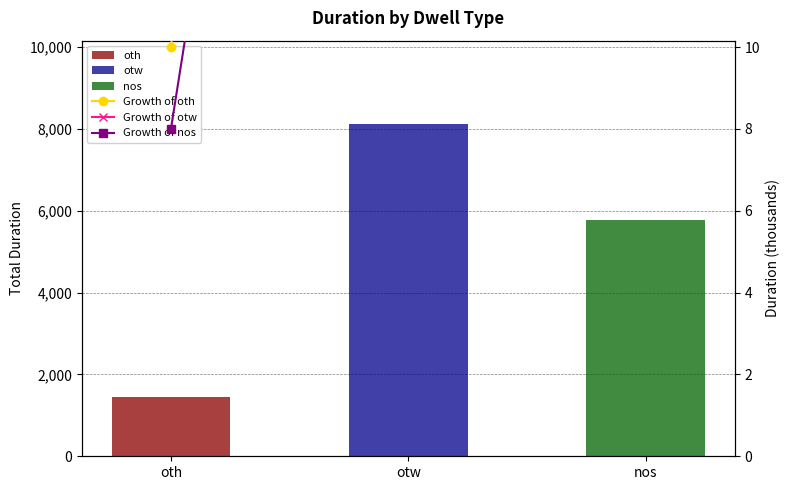

Are the bars horizontal?

No